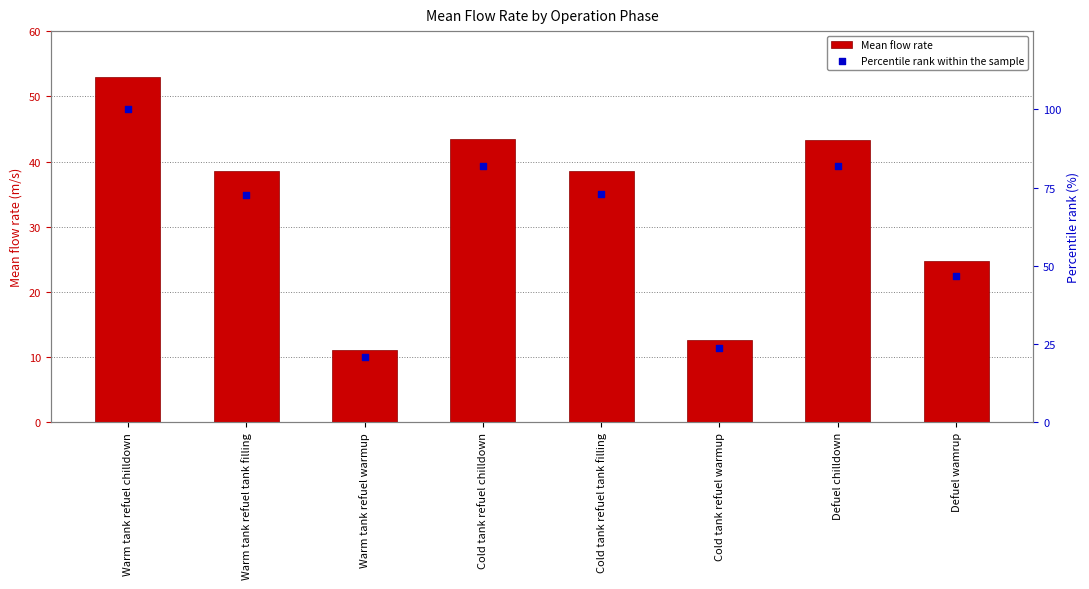

At how many categories does at least one series exceed 26?

6